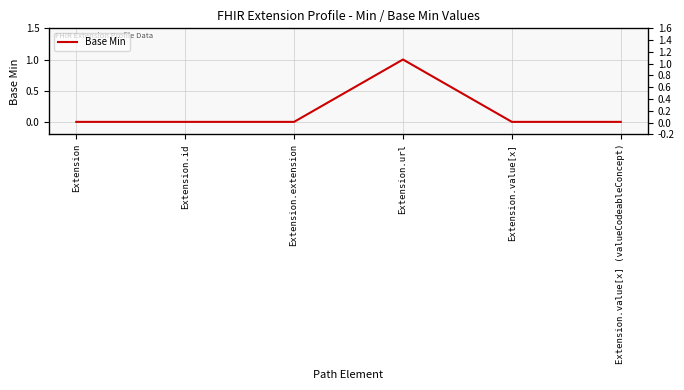

Reading right to left, what are all the values shown in this chart?

0	0	1	0	0	0